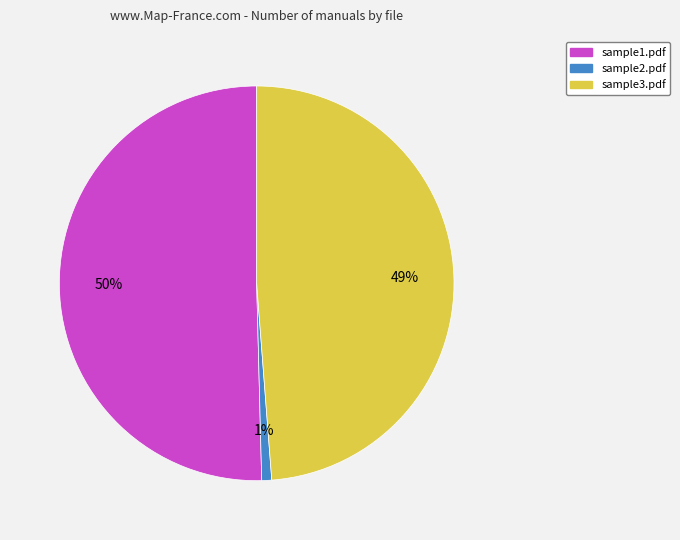

The sample2.pdf slice represents 11% of the pie. True or false?

False